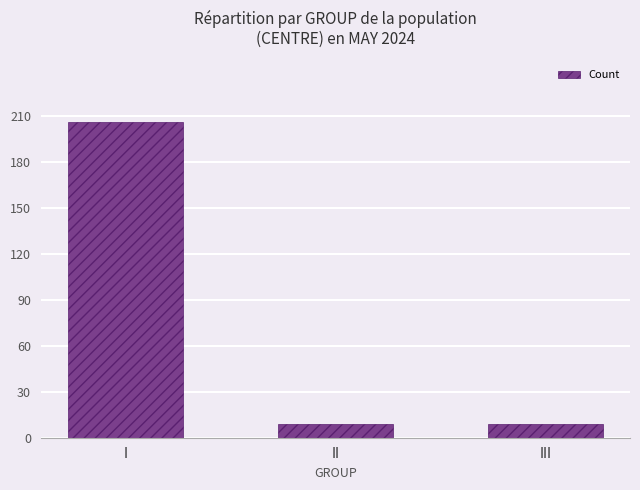

Count the values in the range 9 to 206.

3